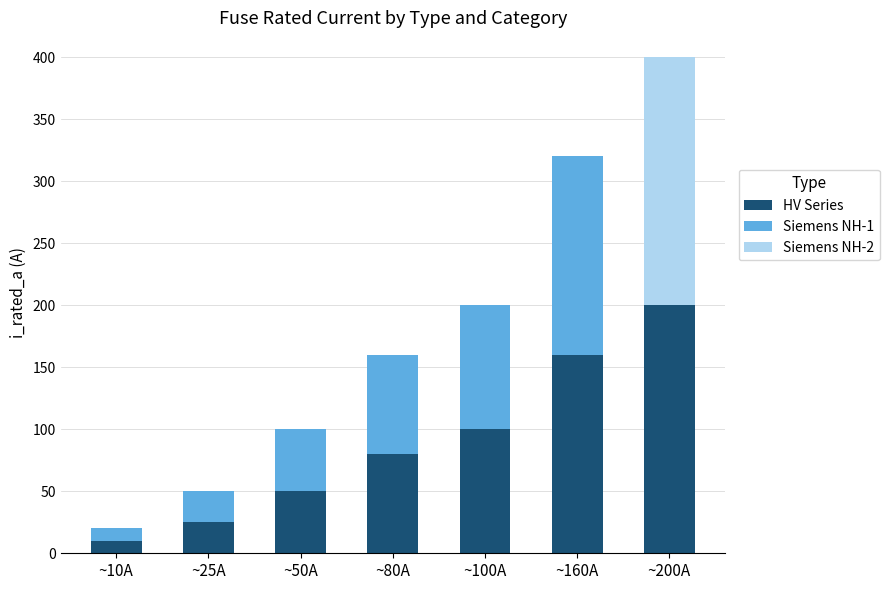

How many series are shown in this chart?

3